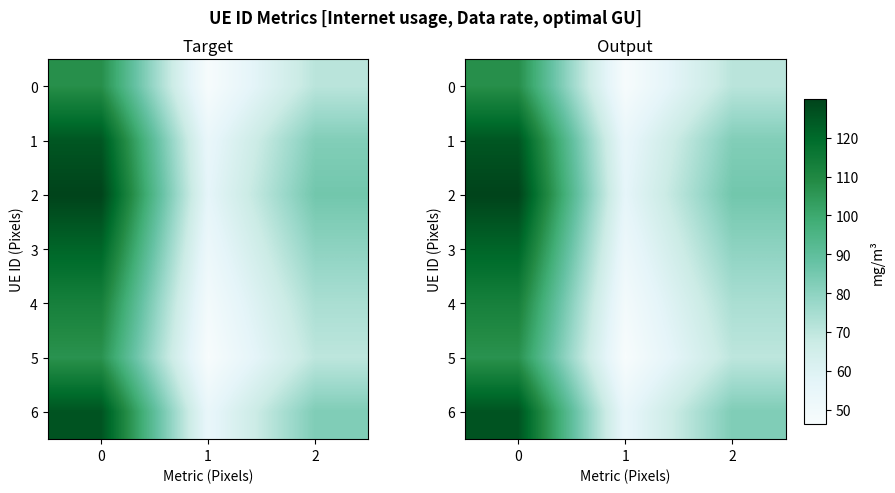

Where is 6 nearest to the value 90?

2